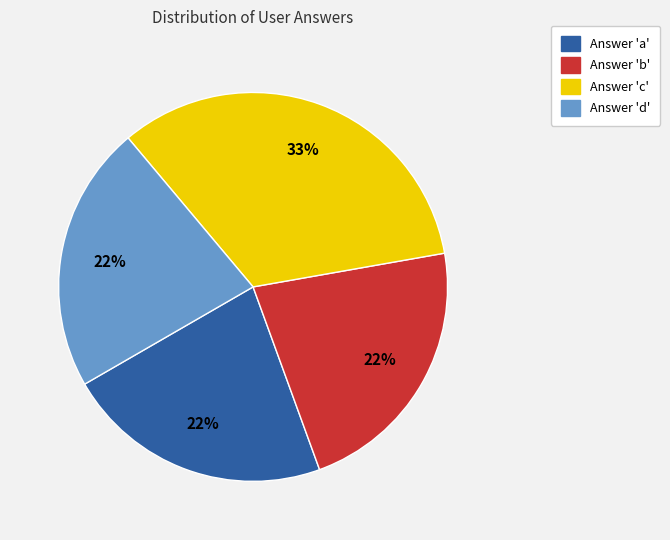

Does any single category account for the majority?

No